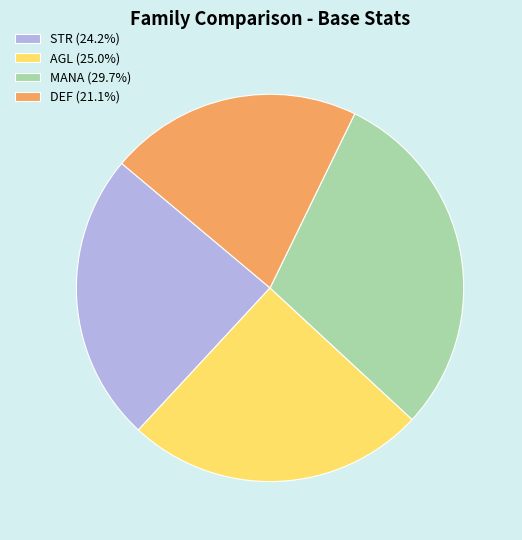

Combined, do DEF (21.1%) and AGL (25.0%) account for over 50%?

No